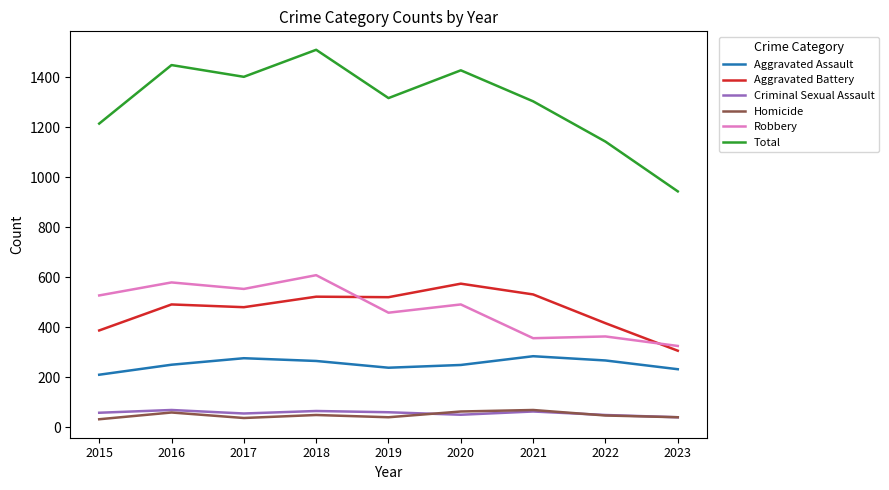

What is the sum of the Total values at 2022 and 2015?

2356